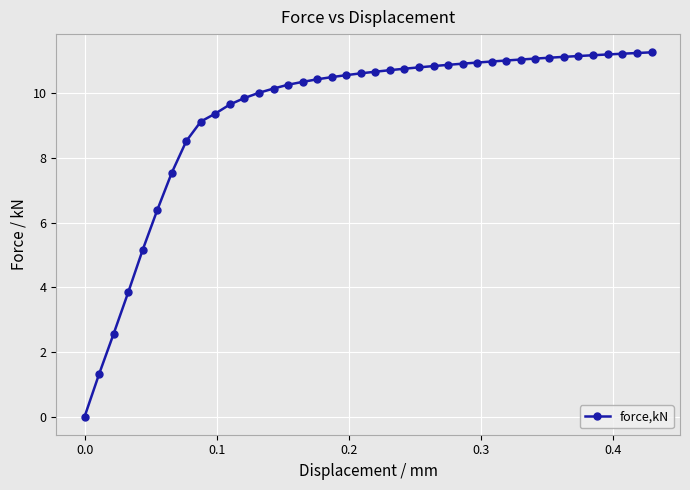

What is the difference between the maximum and second lowest values?

9.9